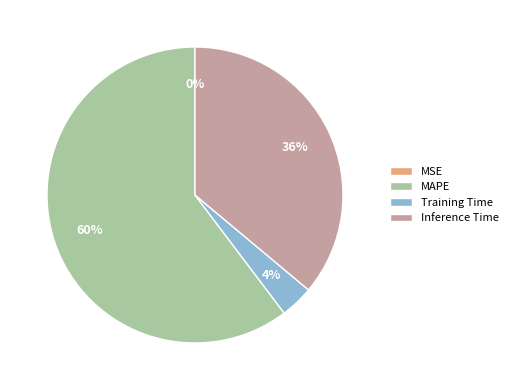

To the nearest percent, what percentage of the pie is MAPE?

60%